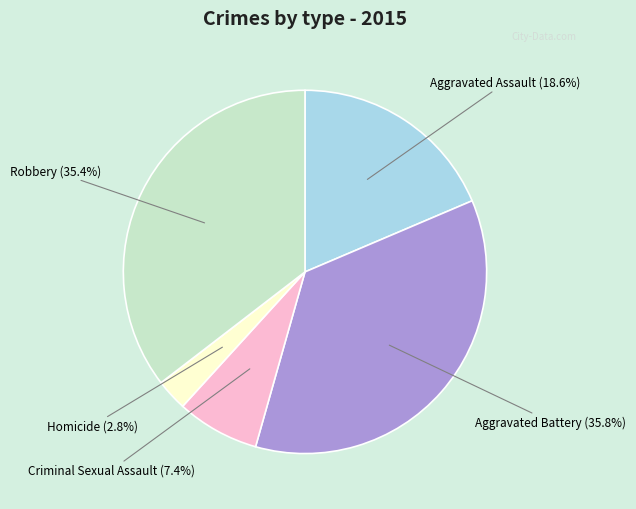

To the nearest percent, what is the difference between the largest and smallest slice percentages?

33%